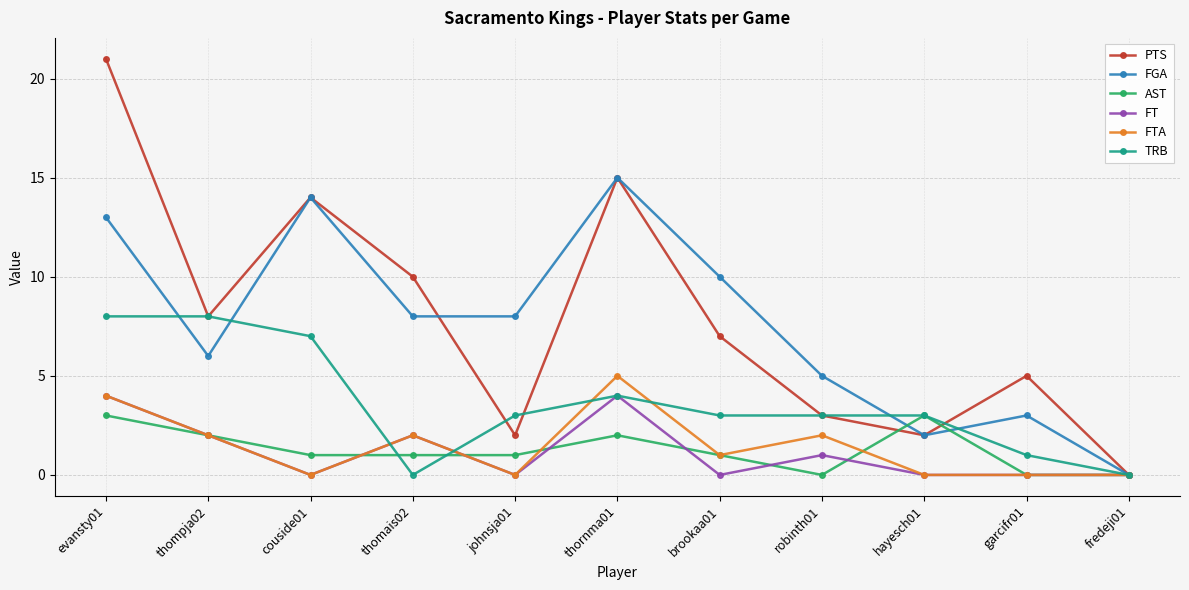

Reading left to right, list all the values displayed in this chart.

PTS: evansty01=21	thompja02=8	couside01=14	thomais02=10	johnsja01=2	thornma01=15	brookaa01=7	robinth01=3	hayesch01=2	garcifr01=5	fredeji01=0
FGA: evansty01=13	thompja02=6	couside01=14	thomais02=8	johnsja01=8	thornma01=15	brookaa01=10	robinth01=5	hayesch01=2	garcifr01=3	fredeji01=0
AST: evansty01=3	thompja02=2	couside01=1	thomais02=1	johnsja01=1	thornma01=2	brookaa01=1	robinth01=0	hayesch01=3	garcifr01=0	fredeji01=0
FT: evansty01=4	thompja02=2	couside01=0	thomais02=2	johnsja01=0	thornma01=4	brookaa01=0	robinth01=1	hayesch01=0	garcifr01=0	fredeji01=0
FTA: evansty01=4	thompja02=2	couside01=0	thomais02=2	johnsja01=0	thornma01=5	brookaa01=1	robinth01=2	hayesch01=0	garcifr01=0	fredeji01=0
TRB: evansty01=8	thompja02=8	couside01=7	thomais02=0	johnsja01=3	thornma01=4	brookaa01=3	robinth01=3	hayesch01=3	garcifr01=1	fredeji01=0